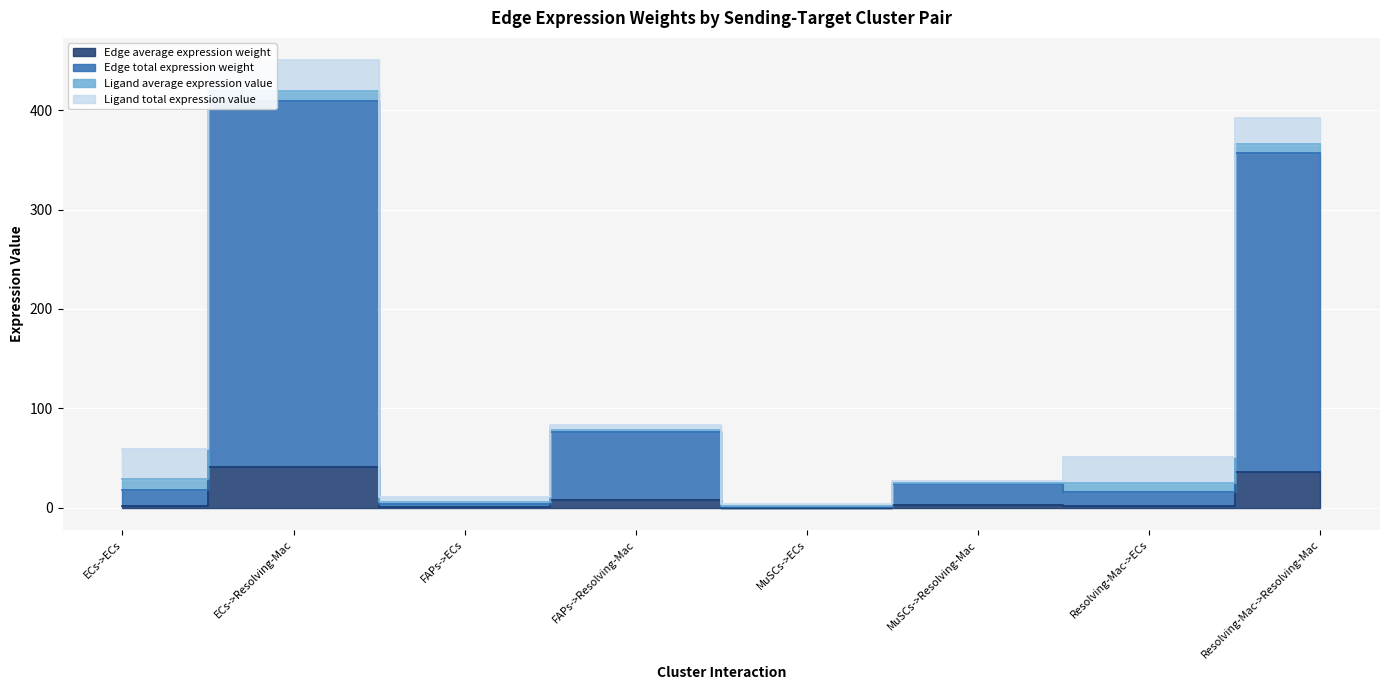

Which has a higher value, MuSCs->ECs or Resolving-Mac->ECs?

Resolving-Mac->ECs